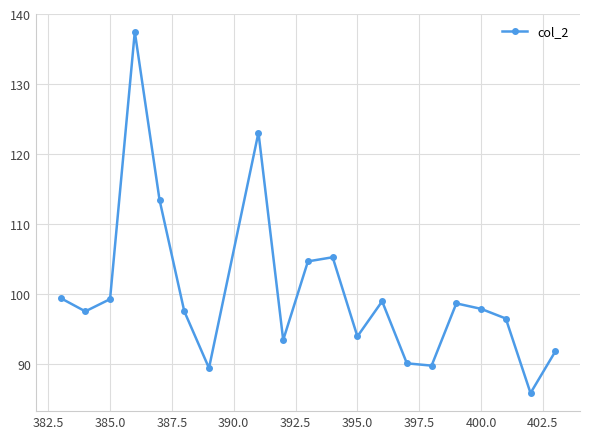

What is the greatest value displayed?

137.5